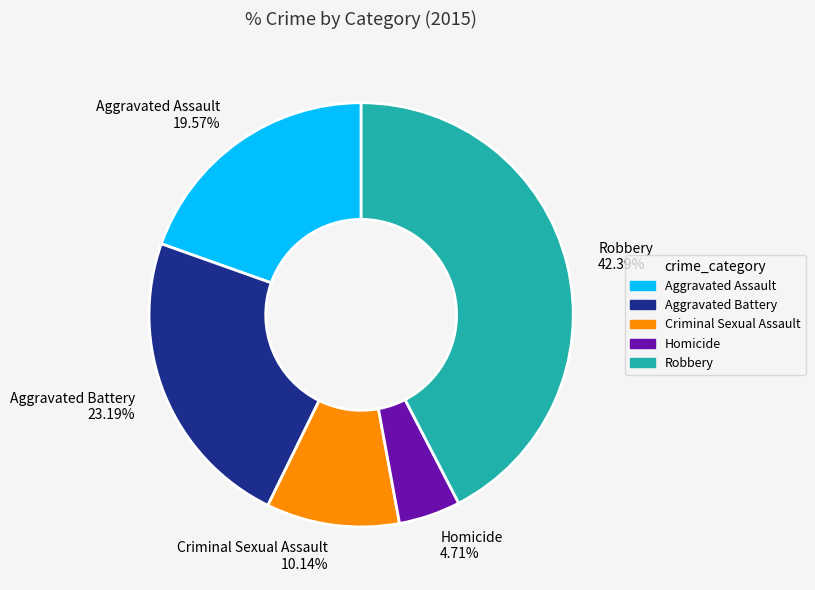

Rank the categories by value from lowest to highest.

Homicide, Criminal Sexual Assault, Aggravated Assault, Aggravated Battery, Robbery